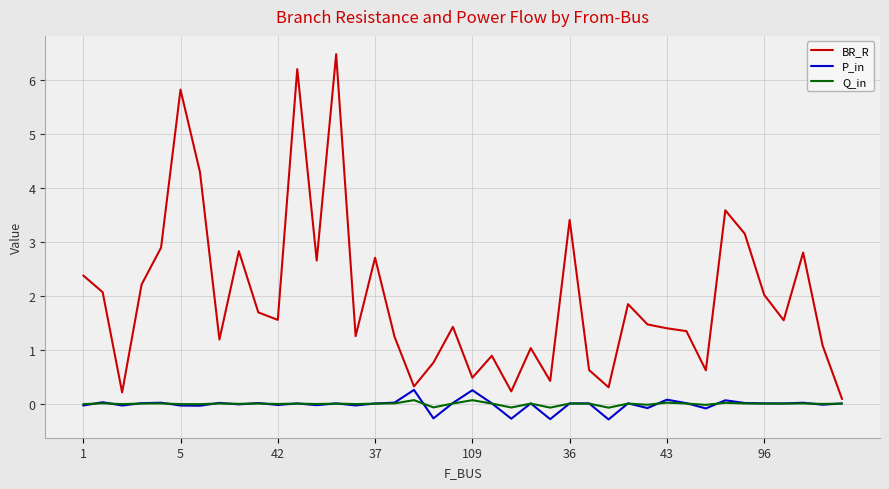

What is the maximum value for P_in?

0.3